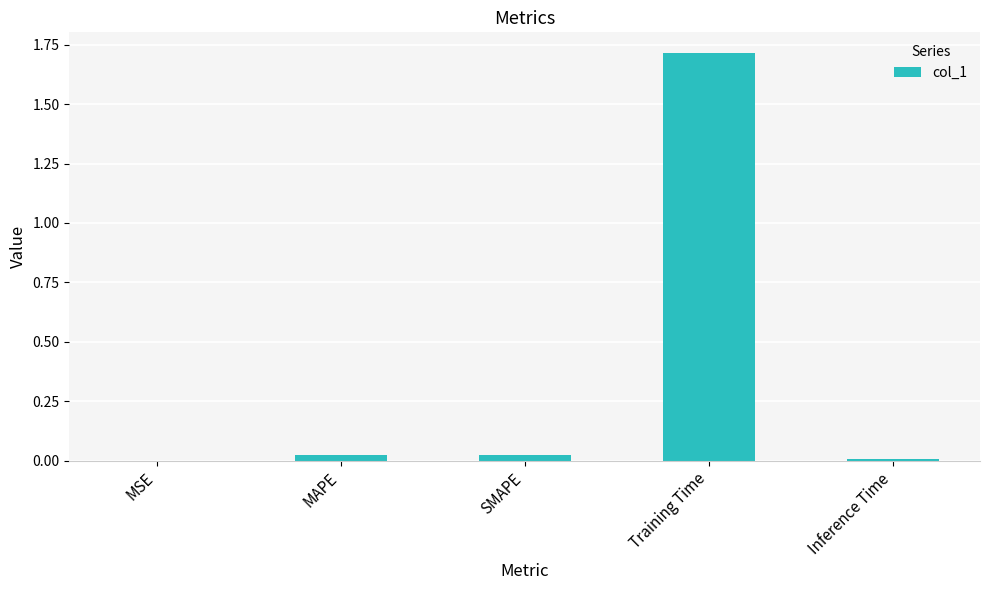

What is the greatest value displayed?

1.7